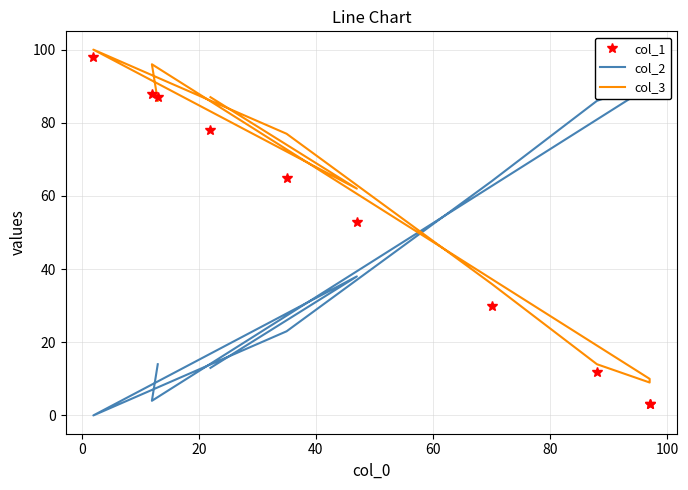

Does the chart have visible grid lines?

Yes